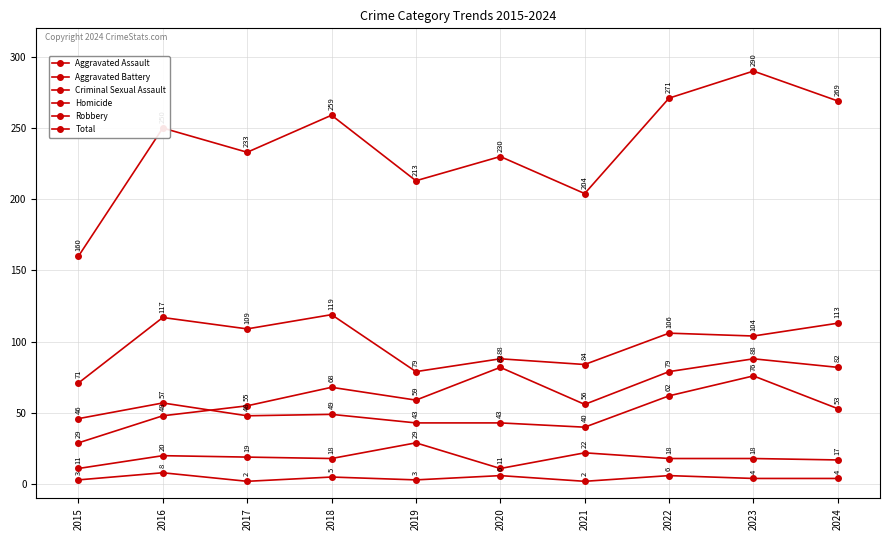

Is this an area chart (filled region under the line)?

No